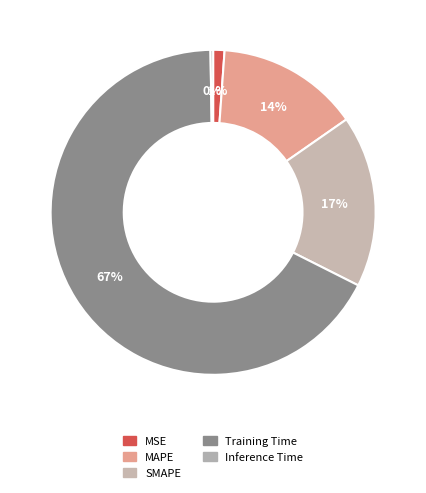

To the nearest percent, what is the average slice percentage?

20%